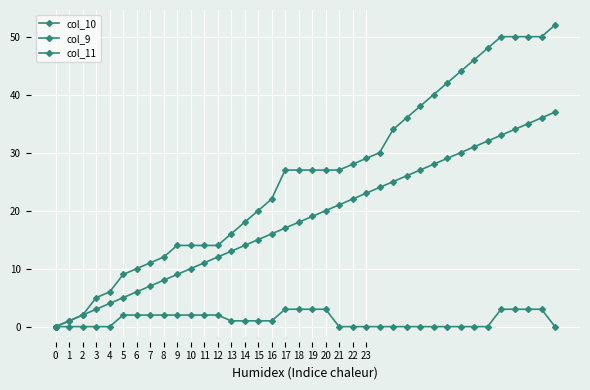

True or false: col_11 has more than 2 interior local peaks.

False